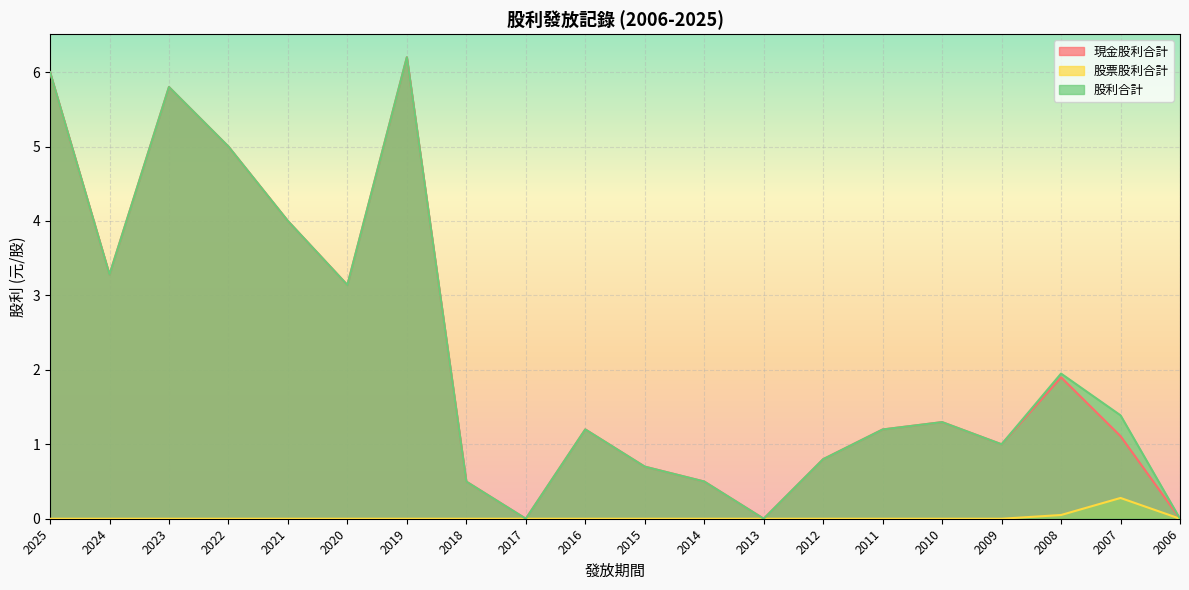

Which category has the highest value in the 股利合計 series?

2019